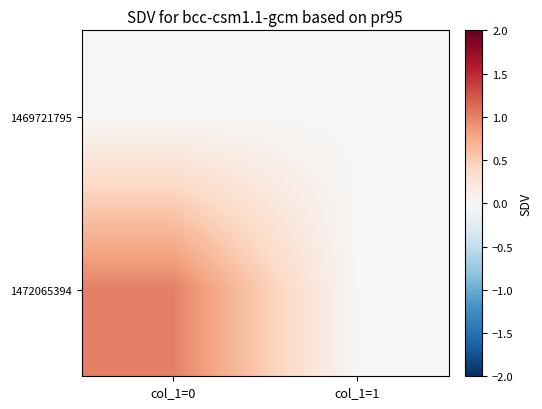

At which category is the sum across all series the highest?

col_1=0